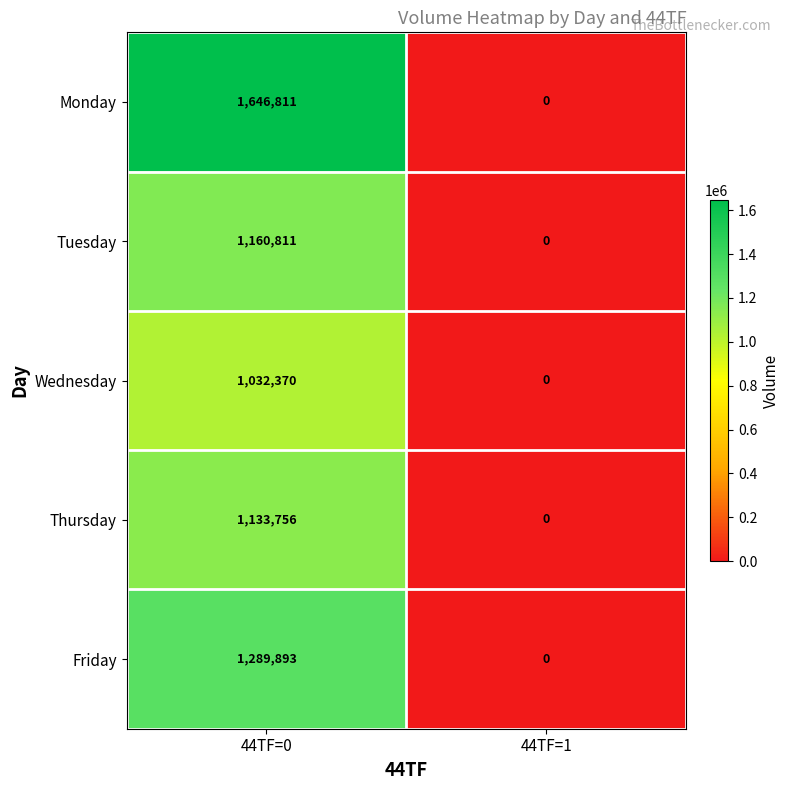

How many data points does each series have?

2